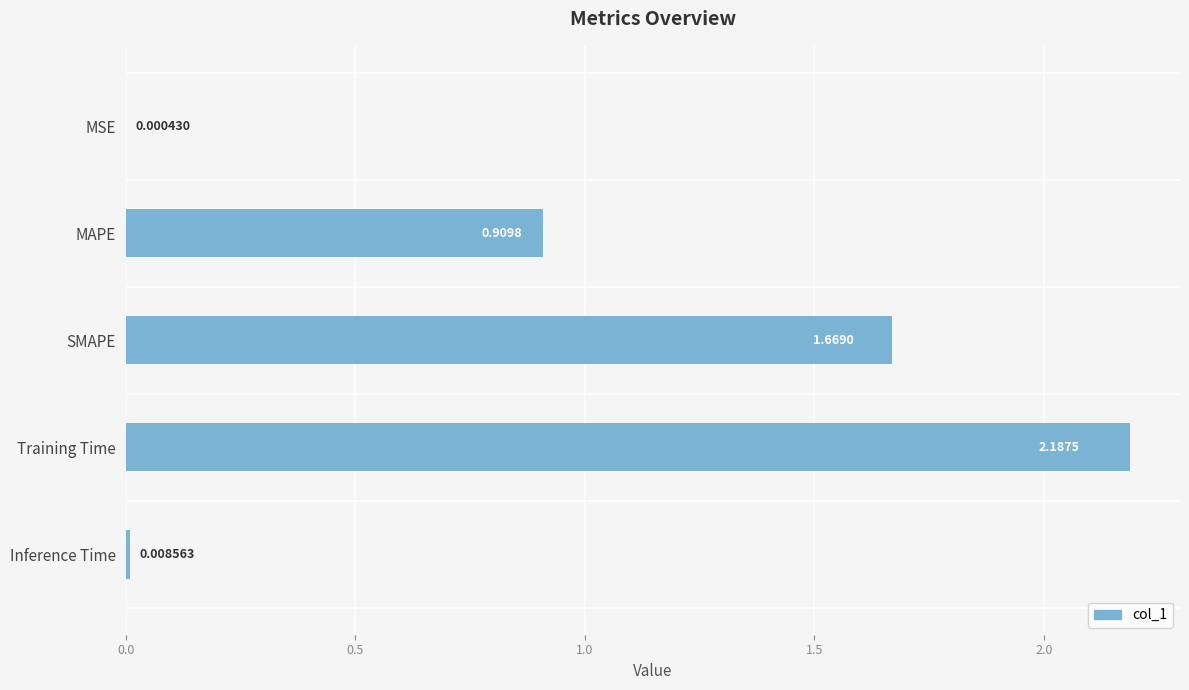

What is the average value?

1.0